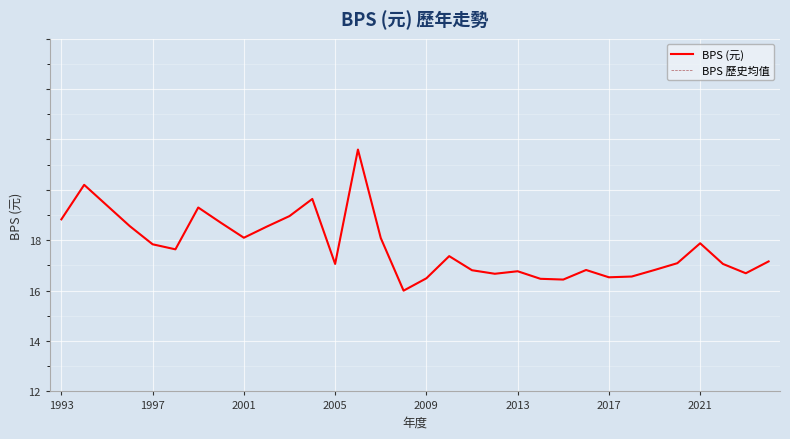

Is this an area chart (filled region under the line)?

No